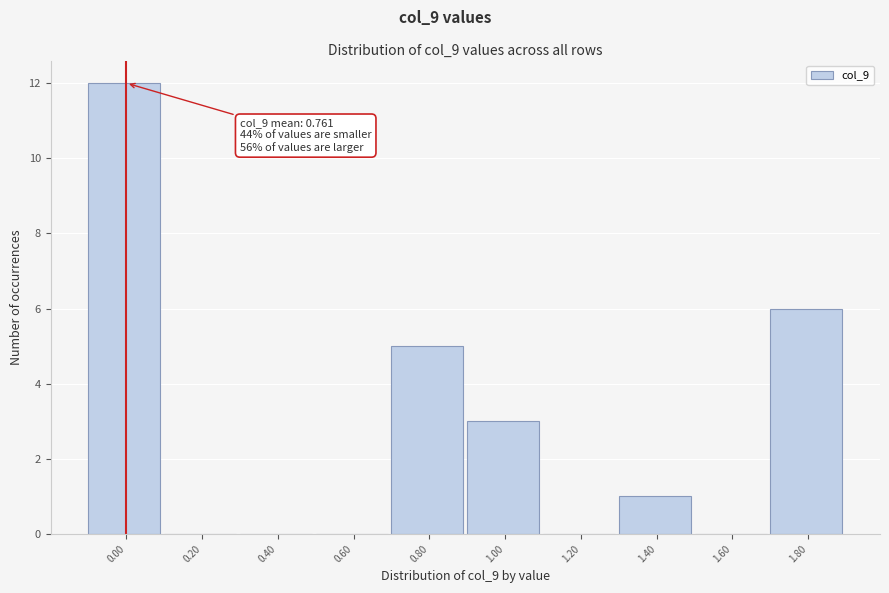

Reading right to left, what are all the values shown in this chart?

1.80=6	1.60=0	1.40=1	1.20=0	1.00=3	0.80=5	0.60=0	0.40=0	0.20=0	0.00=12